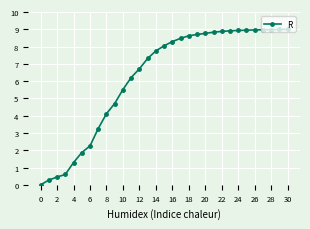

What is the difference between the maximum and minimum values?

9.0